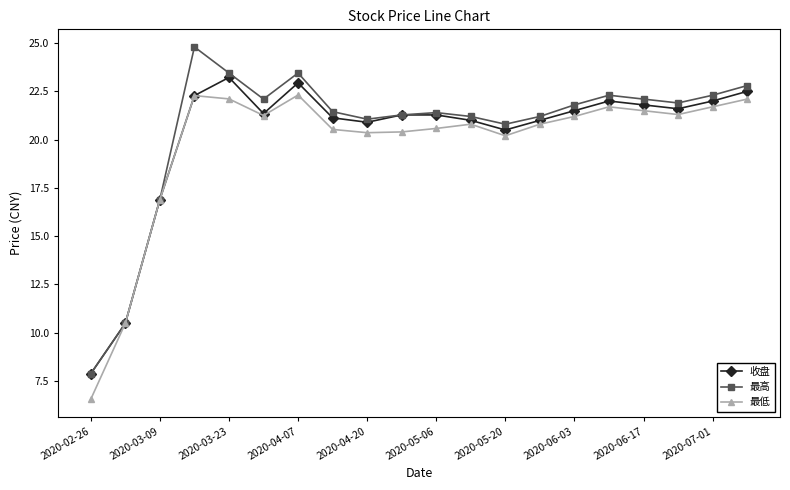

True or false: 收盘 has more than 1 points higher than both neighbors.

True